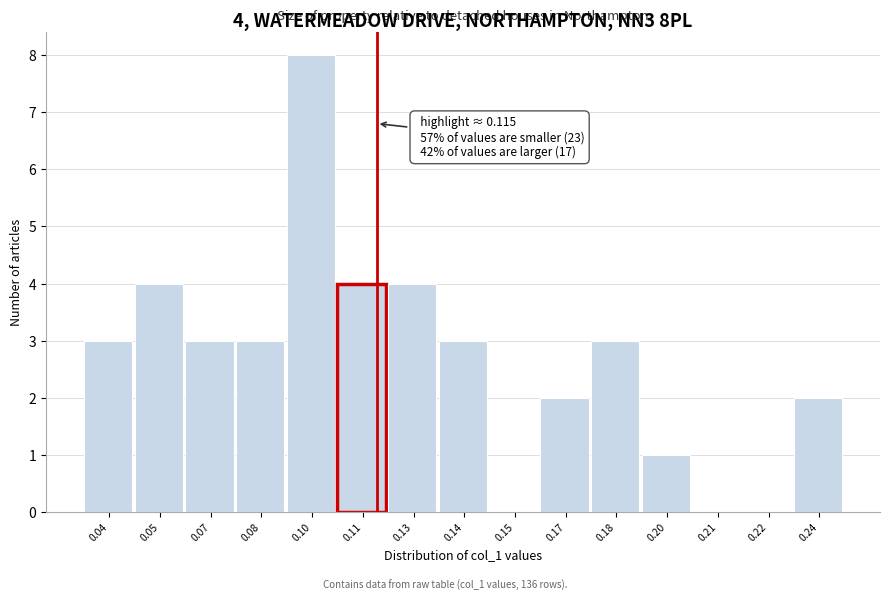

Reading left to right, list all the values displayed in this chart.

0.04=3	0.05=4	0.07=3	0.08=3	0.10=8	0.11=4	0.13=4	0.14=3	0.15=0	0.17=2	0.18=3	0.20=1	0.21=0	0.22=0	0.24=2